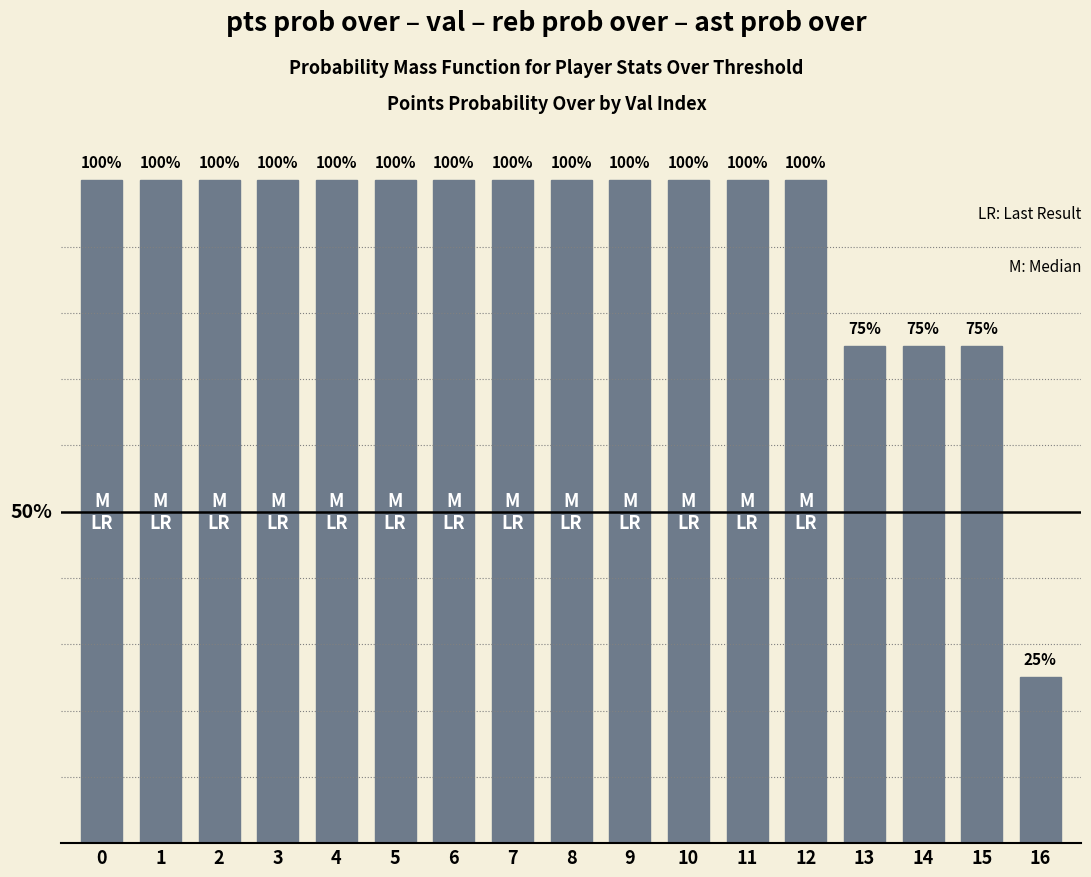

What is the approximate value at 1?

100